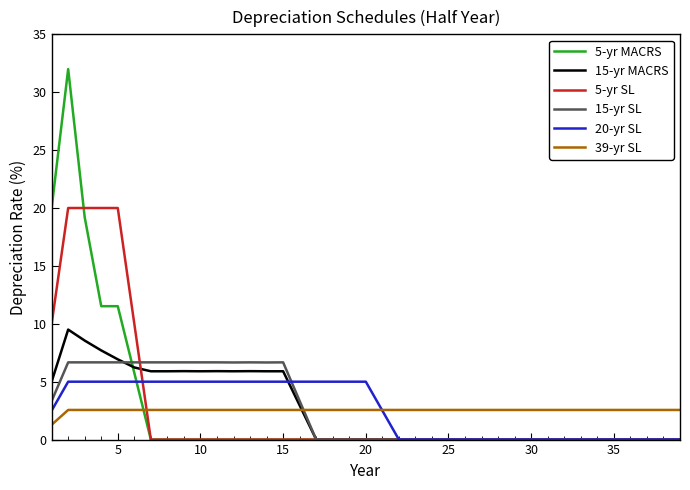

Which series has the largest range (max minus min)?

5-yr MACRS